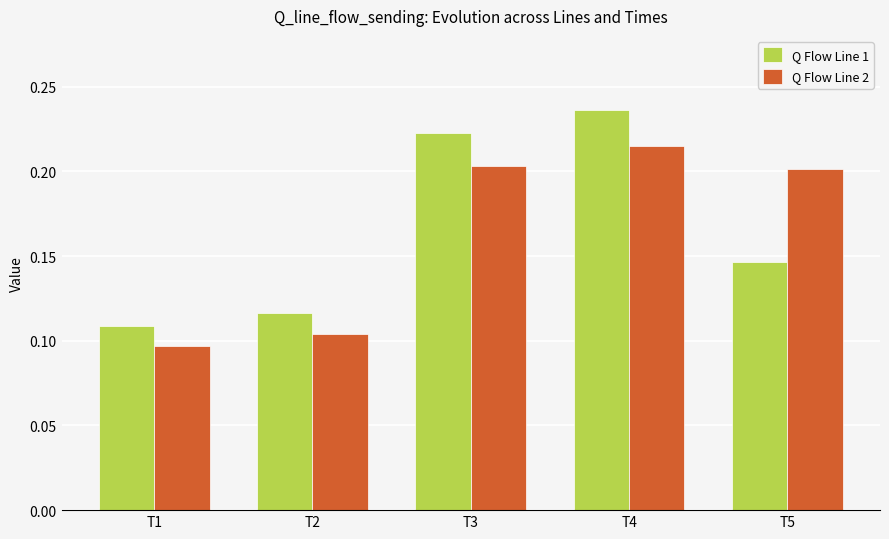

Which label corresponds to the largest value in the chart?

T4